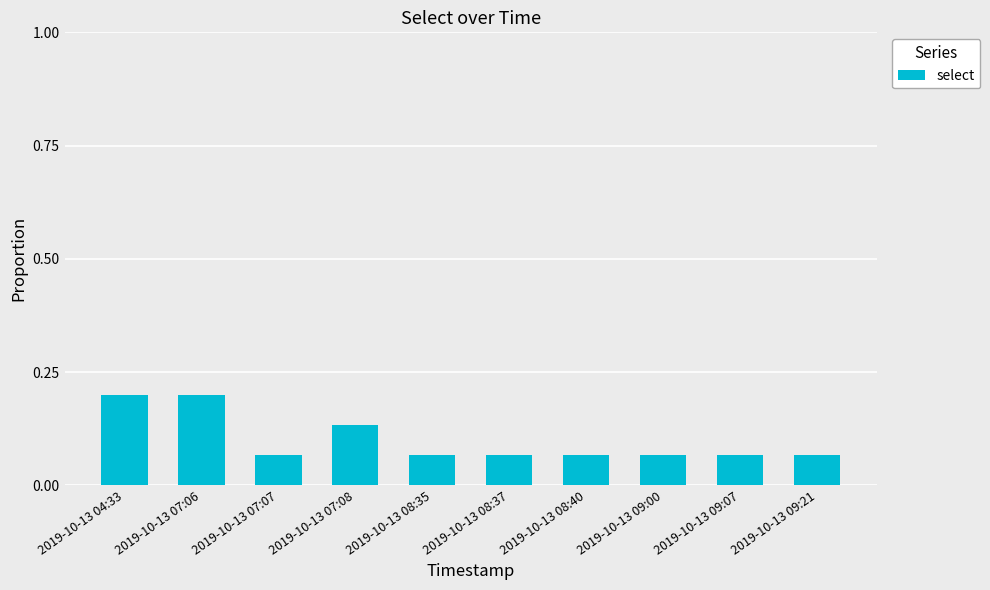

Is it true that the value at 2019-10-13 09:07 is 0.0?

False